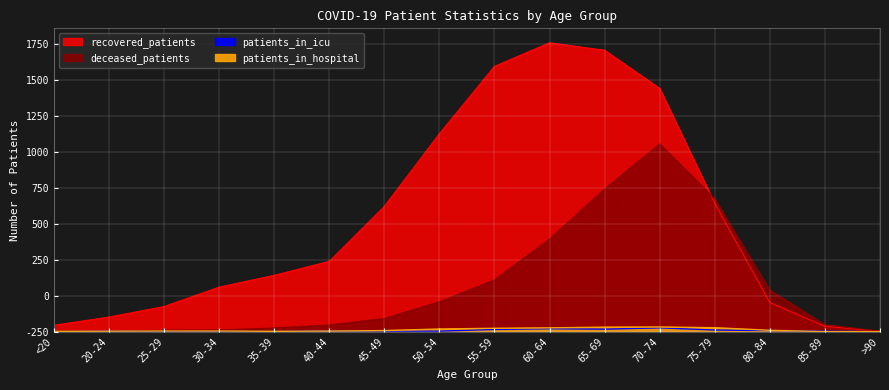

Which has a higher value, 45-49 or >90?

45-49